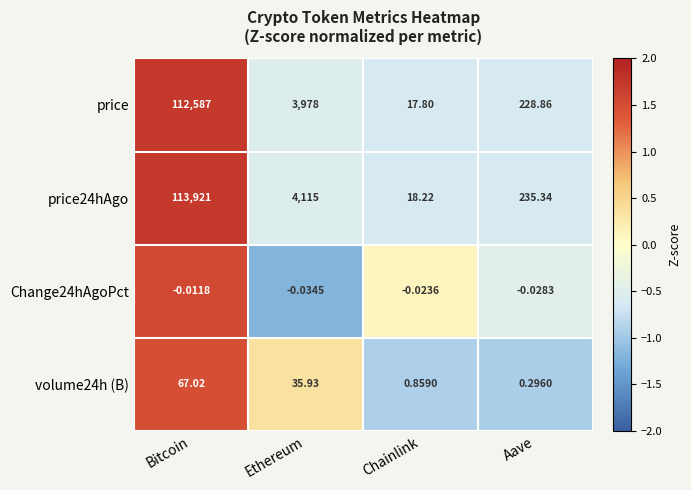

What is the spread (max minus min) of values at Aave?

235.4